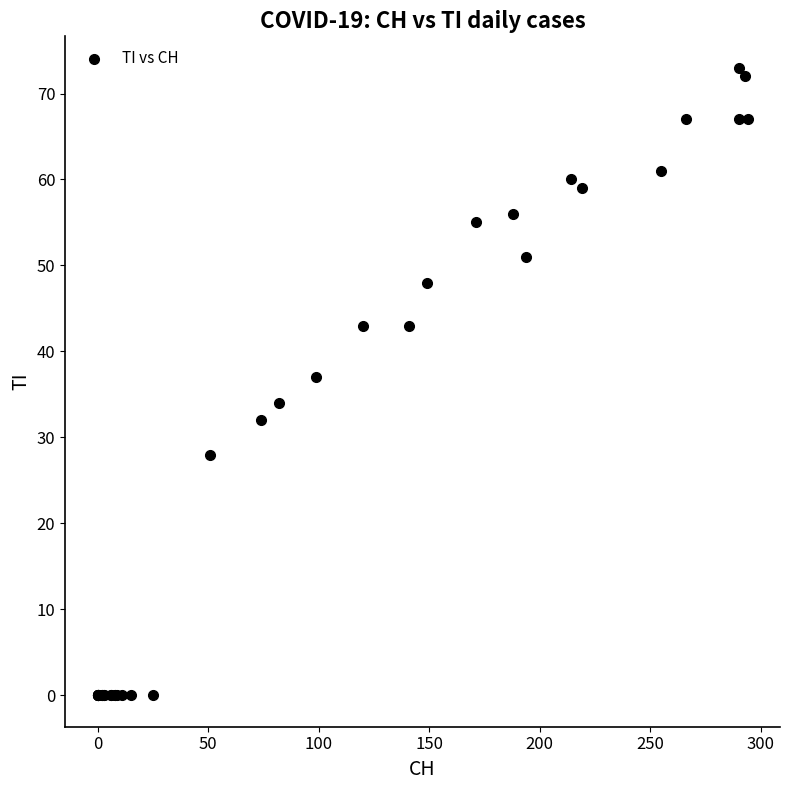

What Y value in the scatter plot is closest to 36?

37